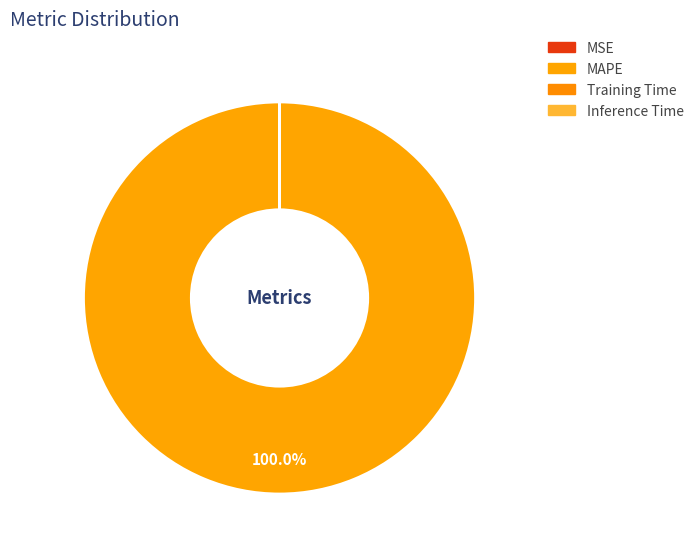

How many segments does this pie chart have?

4